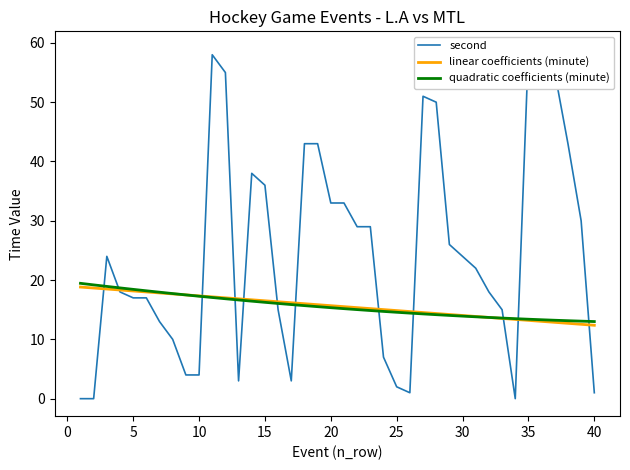

What is the maximum value for quadratic coefficients (minute)?

19.5